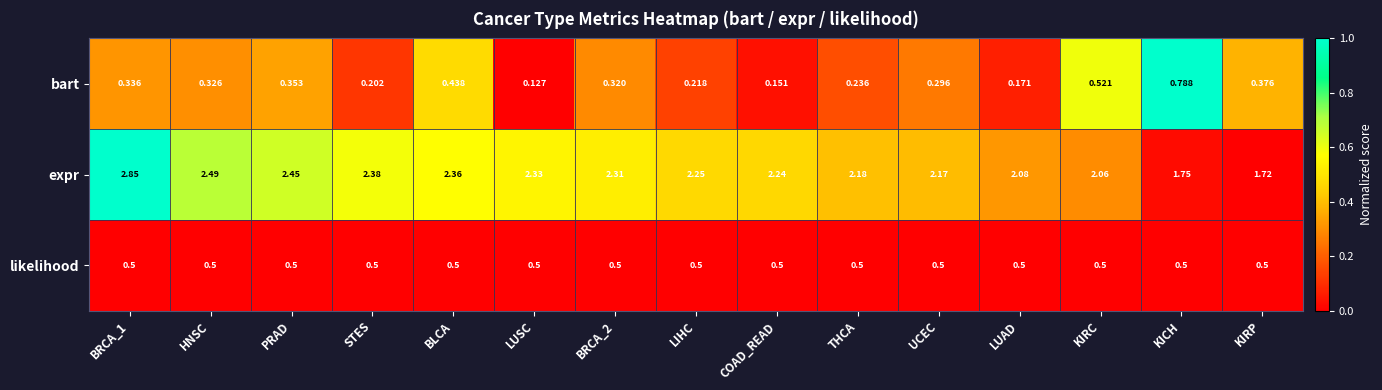

At which label does expr reach its minimum?

KIRP